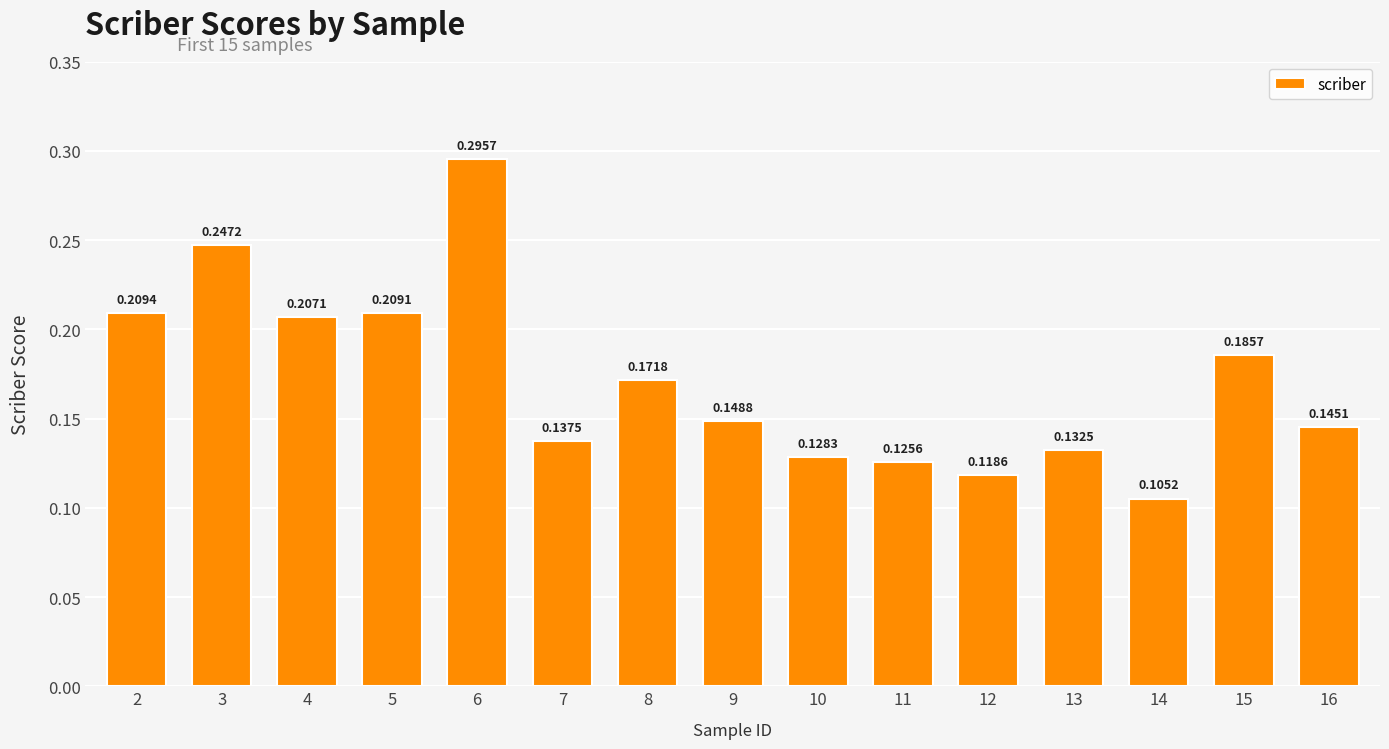

Rank the categories by value from lowest to highest.

14, 12, 11, 10, 13, 7, 16, 9, 8, 15, 4, 5, 2, 3, 6